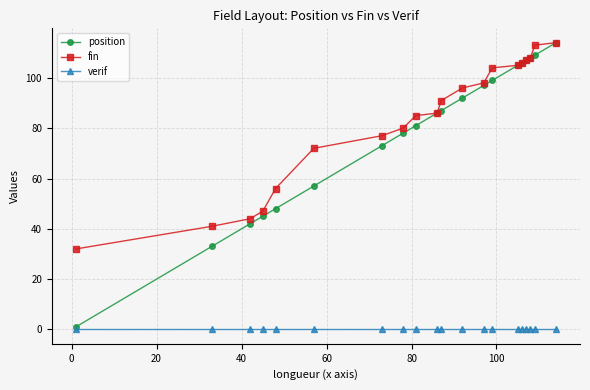

At how many categories does at least one series exceed 83?

12